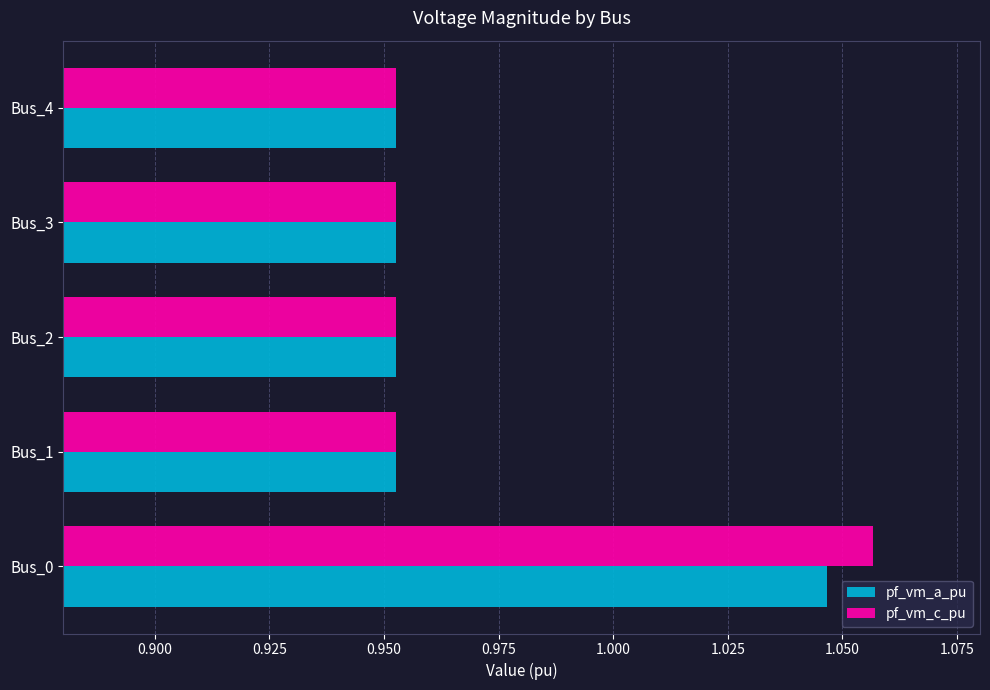

List the series in order of their peak value, highest first.

pf_vm_c_pu, pf_vm_a_pu